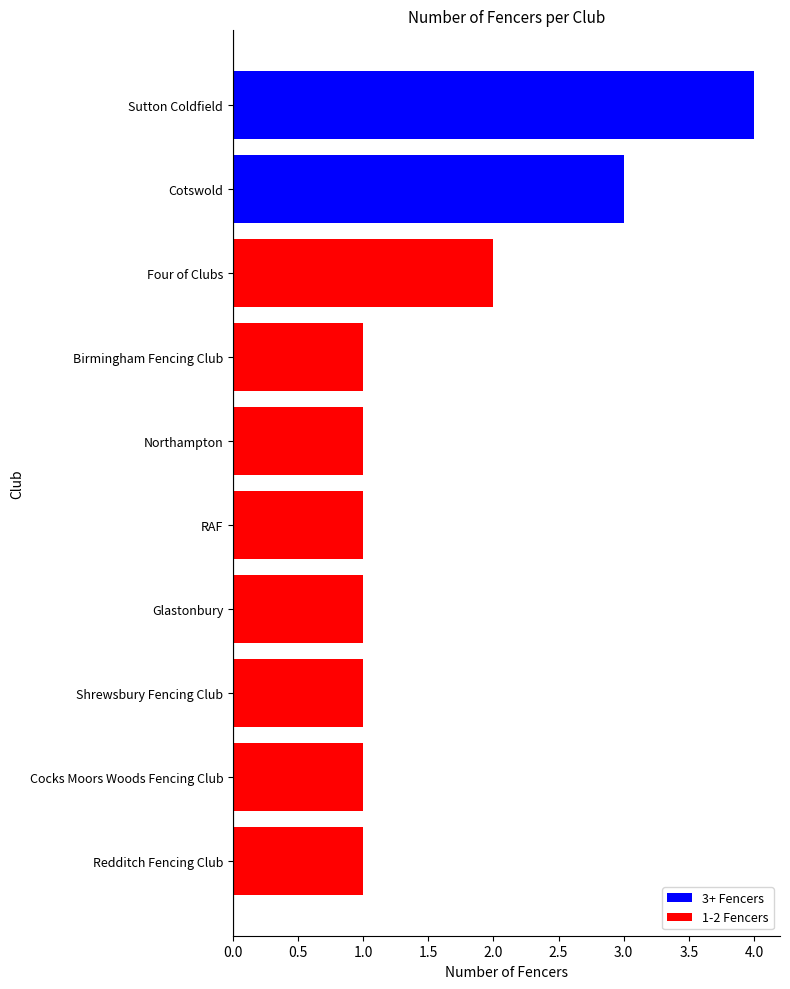

What is the sum of all values?

16